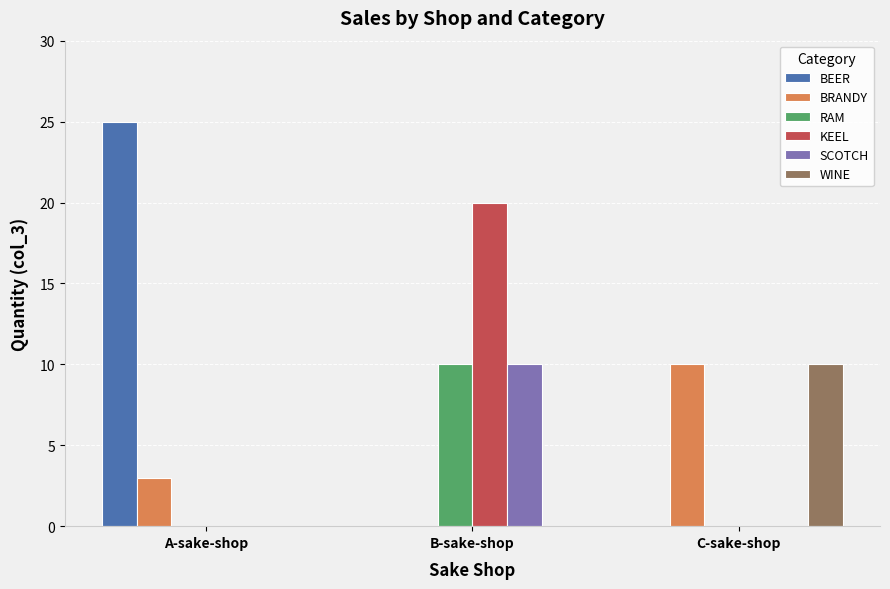

What is the total value across all series at B-sake-shop?

40